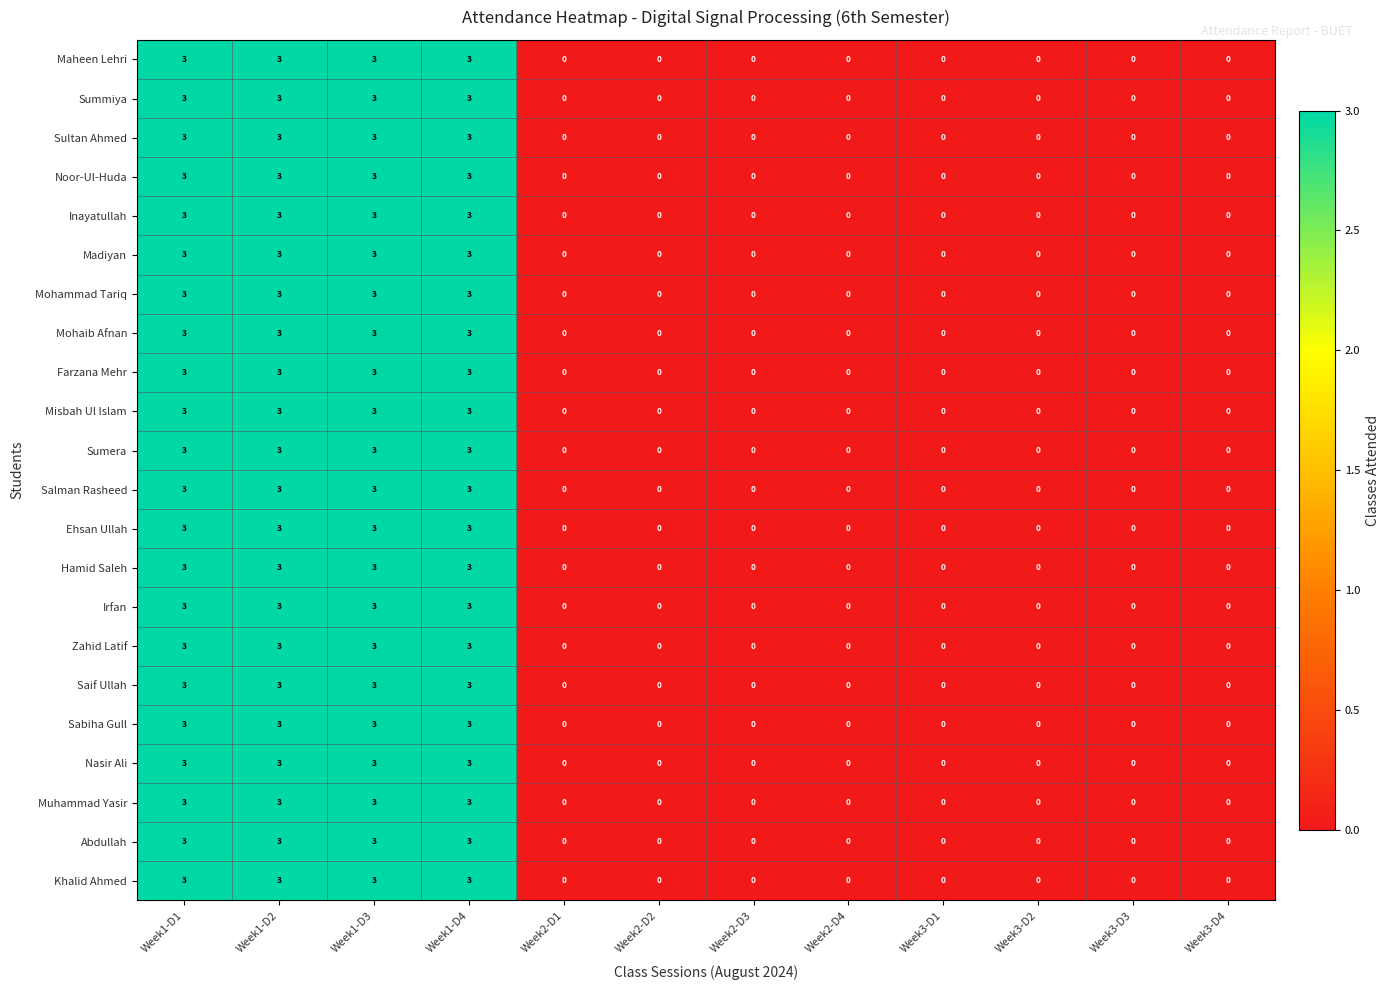

Count the number of data series in this chart.

22